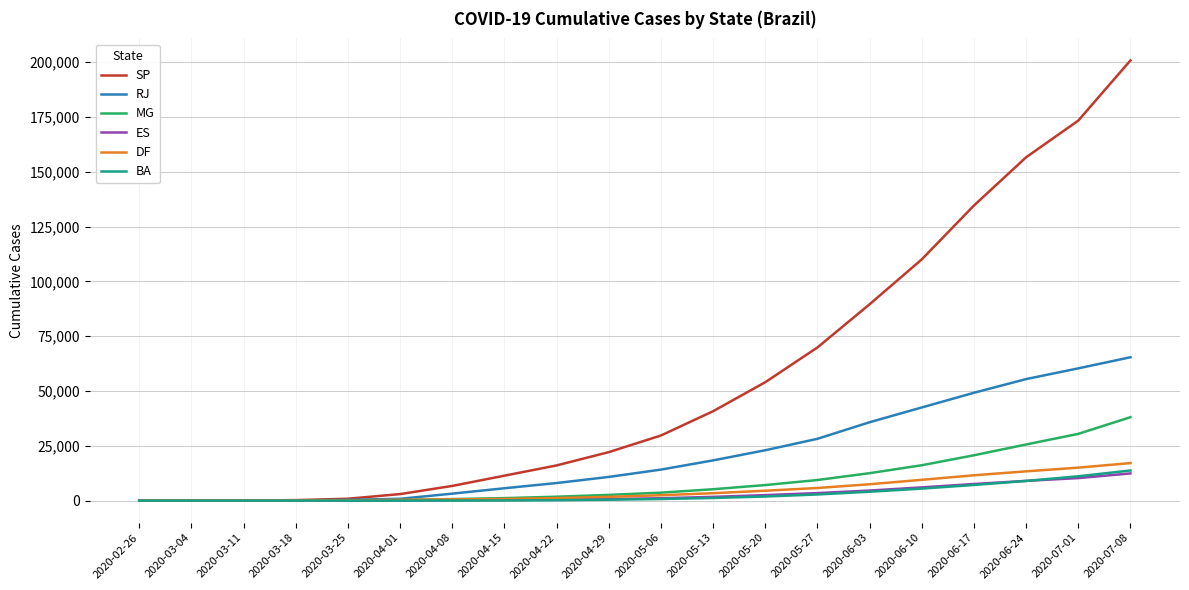

At which category is the sum across all series the highest?

2020-07-08